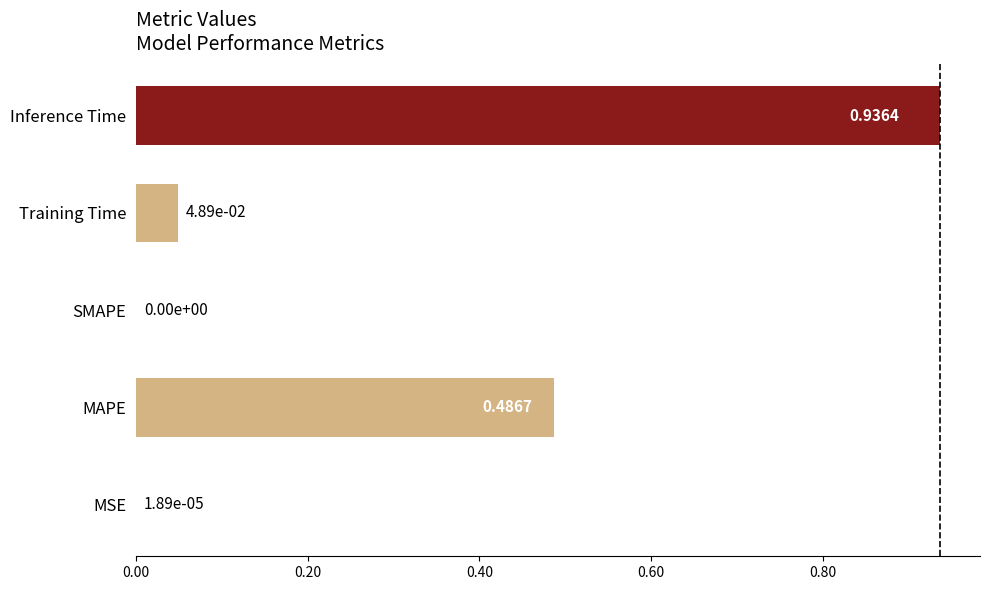

How many values are above zero?

4